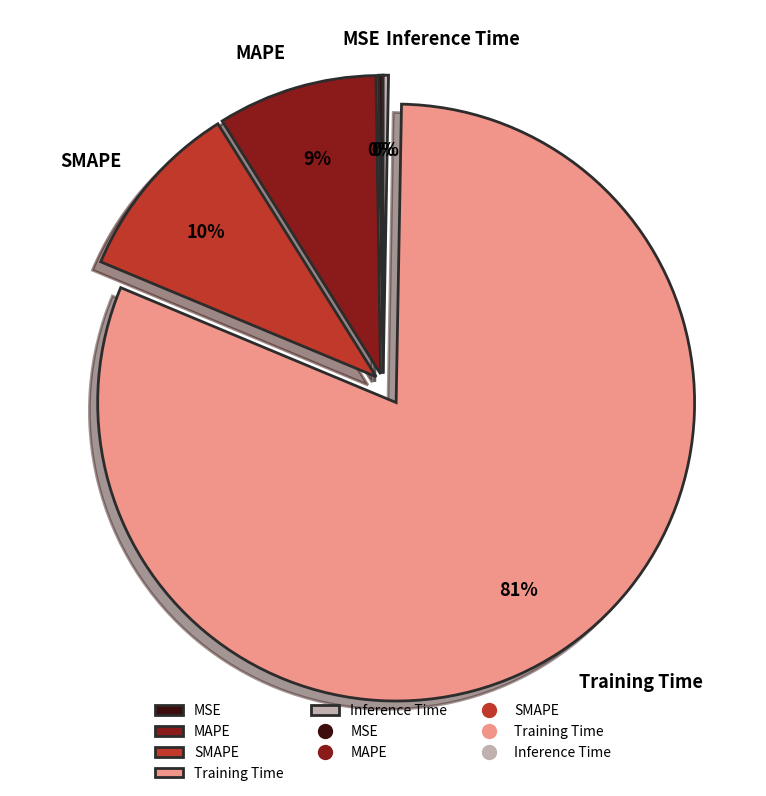

To the nearest percent, what is the difference between the largest and smallest slice percentages?

81%